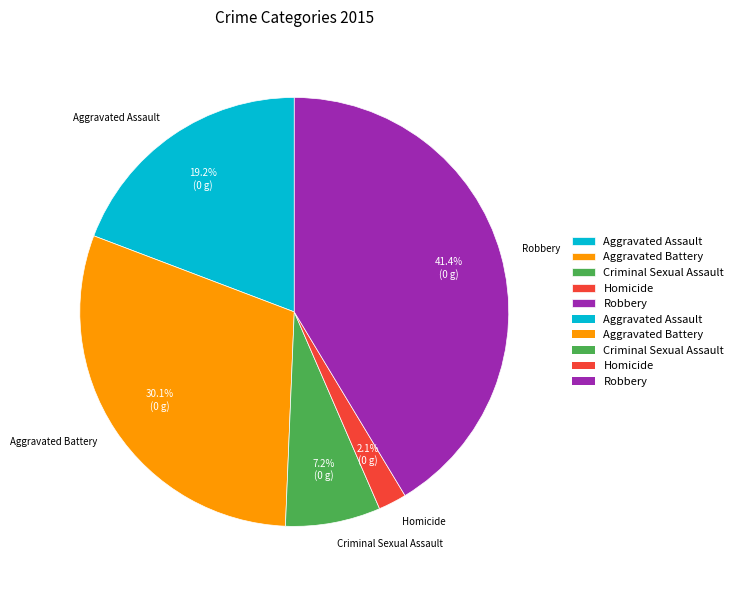

Does any single category account for the majority?

No